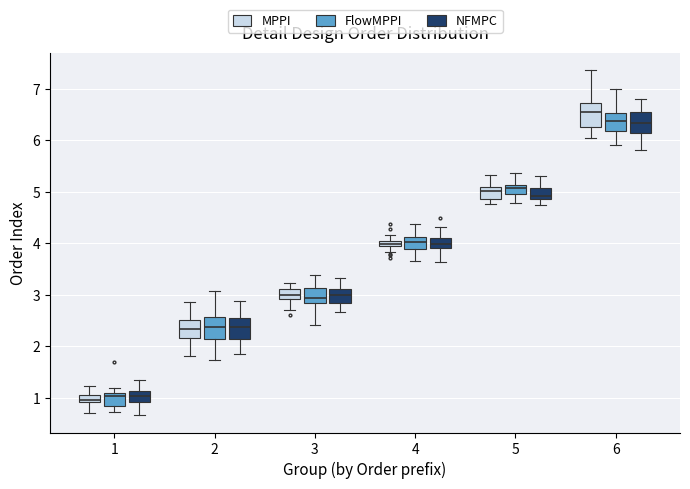

Which box has the highest median line?

6 (MPPI)